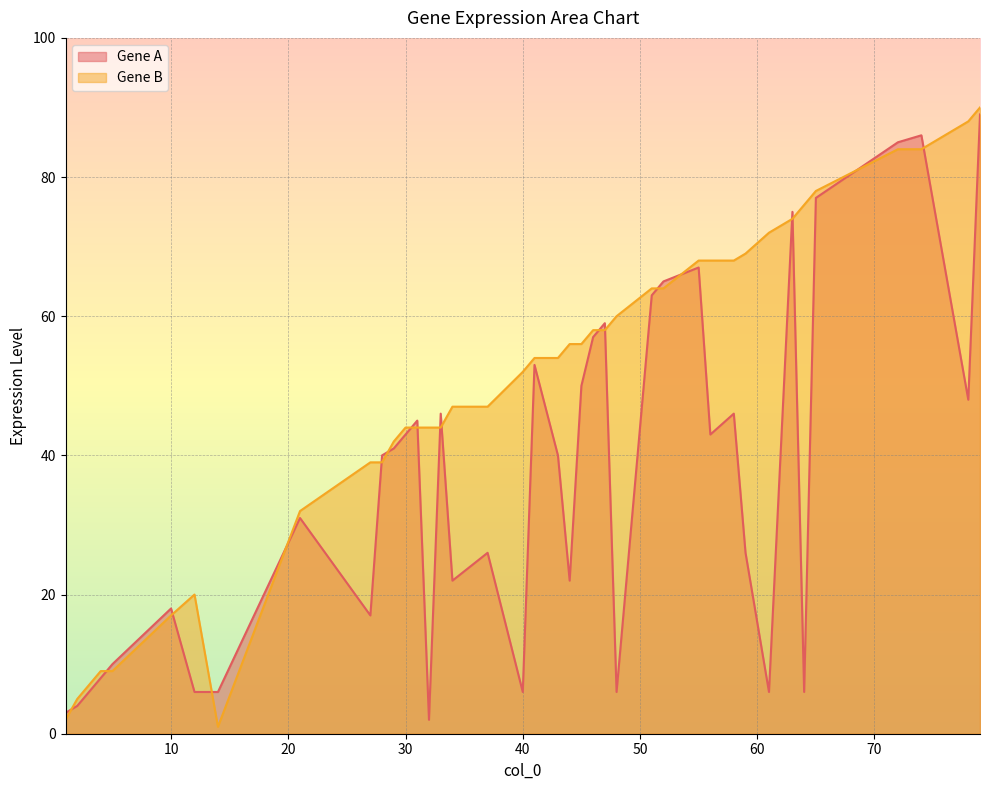

How many times do Gene B and Gene A cross each other?

19